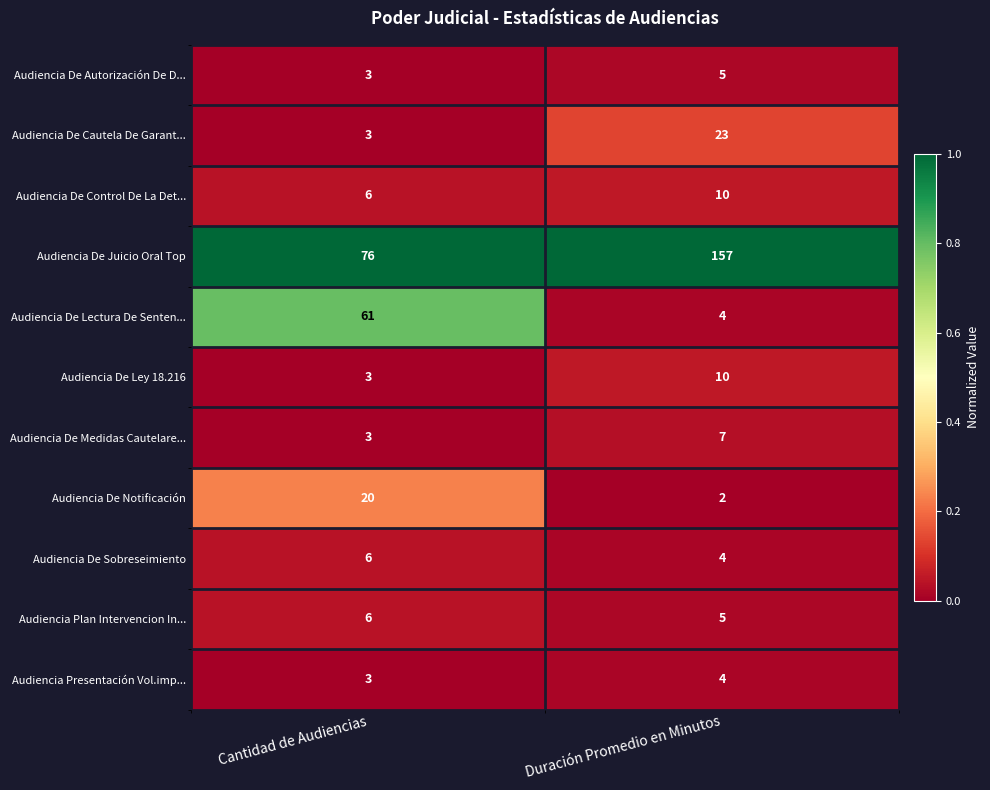

Which series changed the most between Cantidad de Audiencias and Duración Promedio en Minutos?

Audiencia De Juicio Oral Top